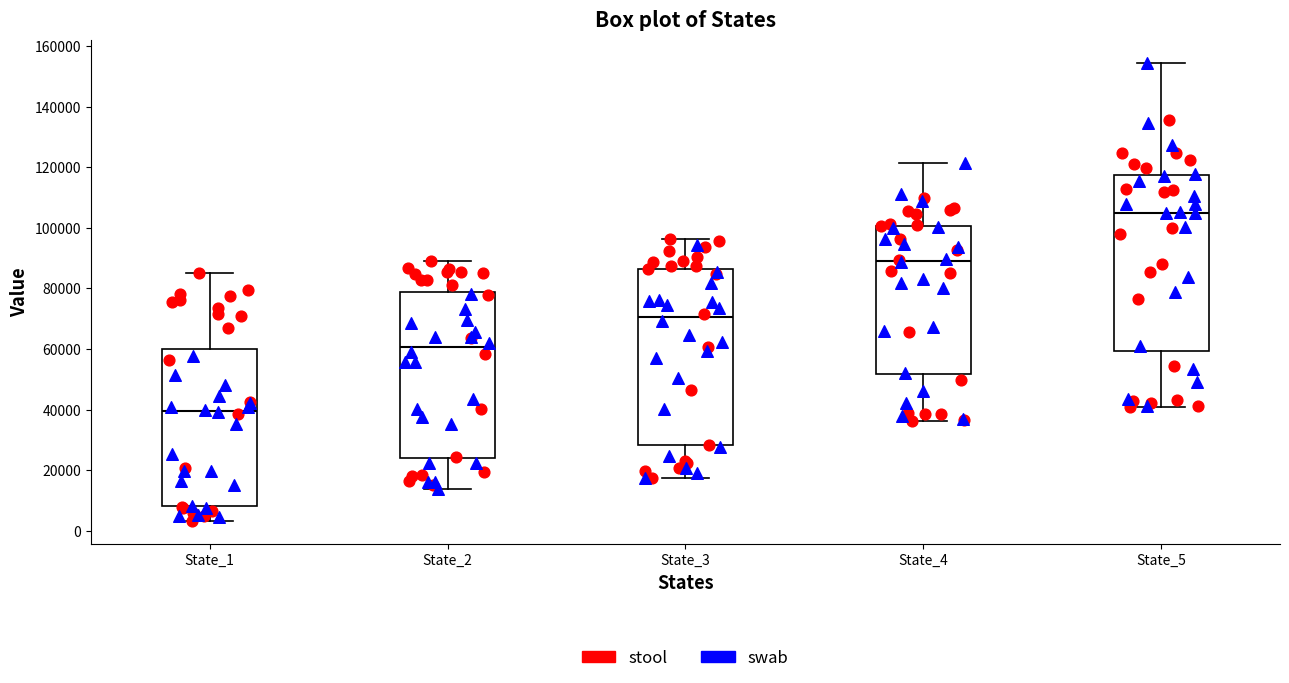

Which box's median line is the lowest?

State_1